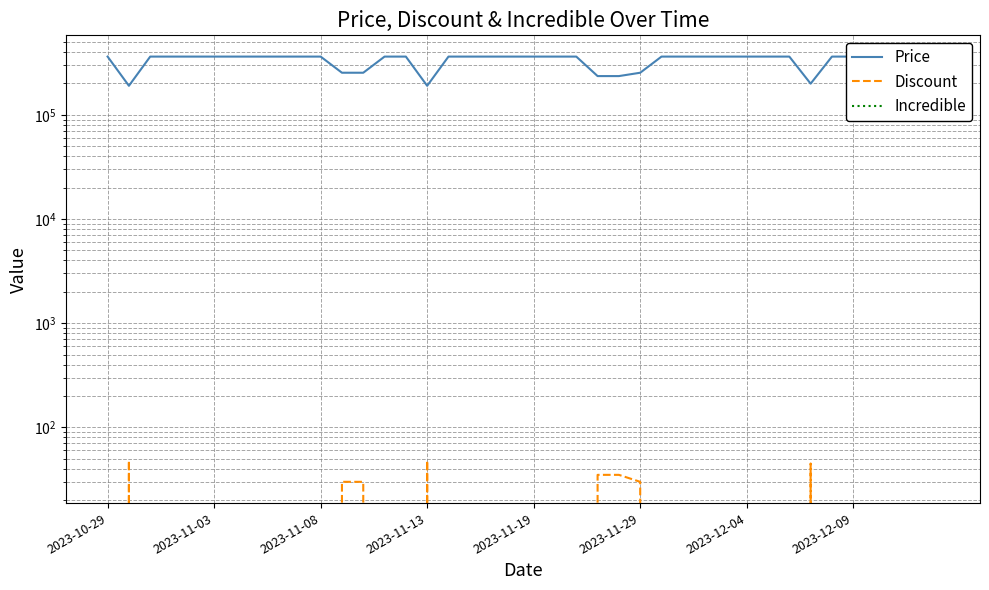

Does the chart have visible grid lines?

Yes